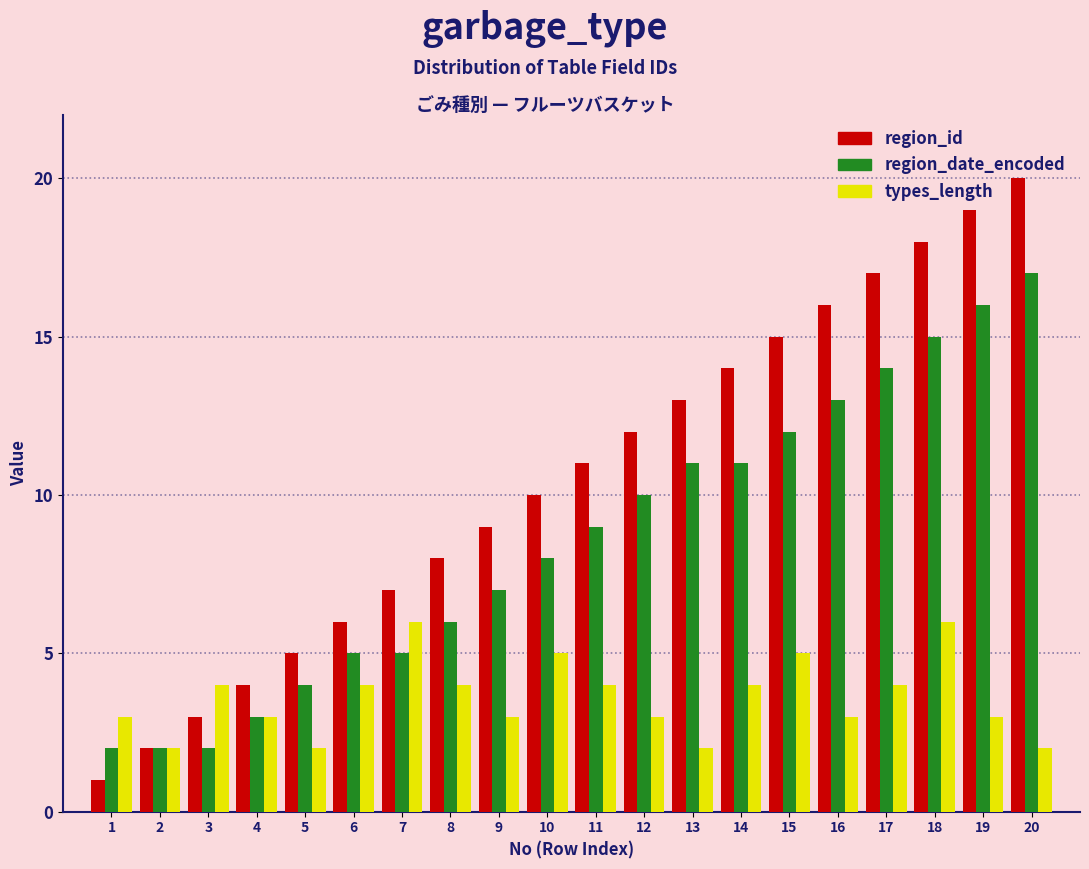

Rank the series by their maximum value, from lowest to highest.

types_length, region_date_encoded, region_id